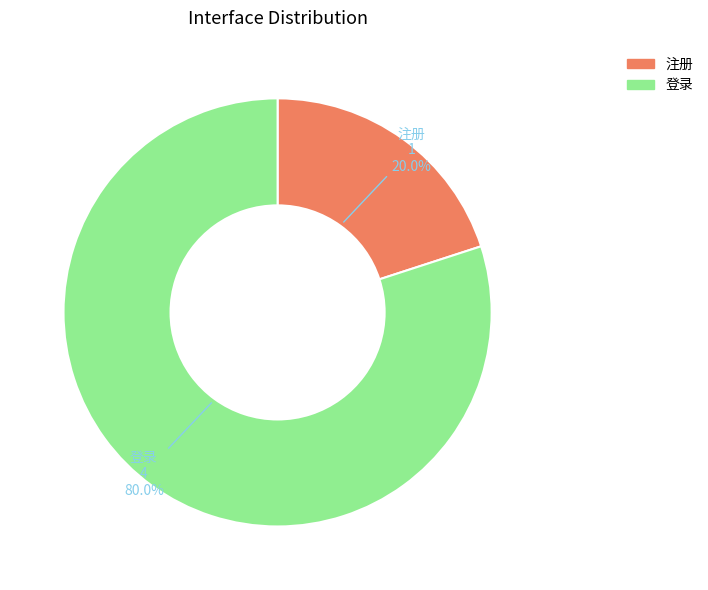

How many segments does this pie chart have?

2